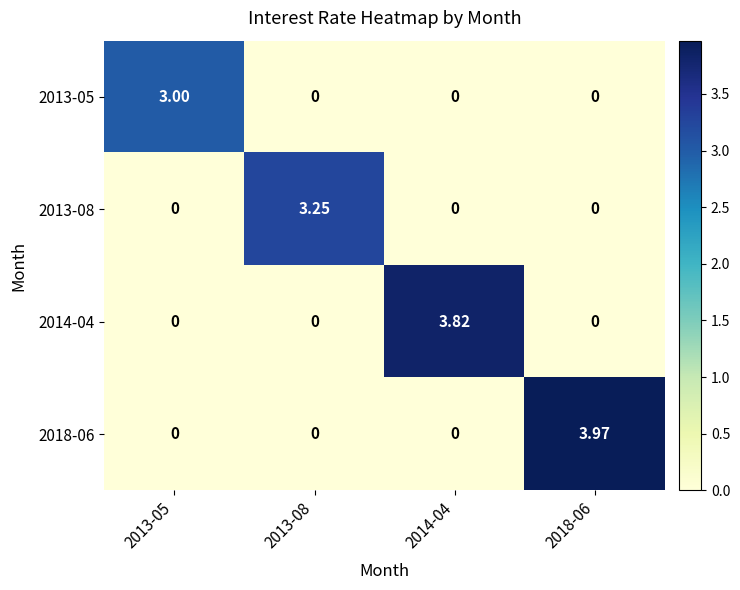

Is the value of 2013-08 at 2014-04 greater than the value of 2014-04 at 2014-04?

No